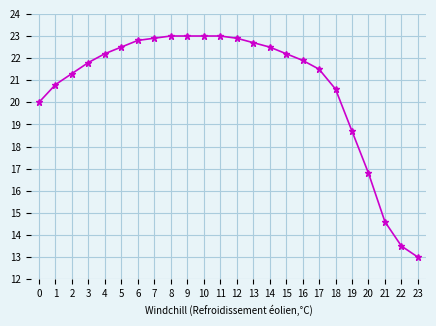

Approximately how many times larger is the value at 2 compared to 7?

0.9